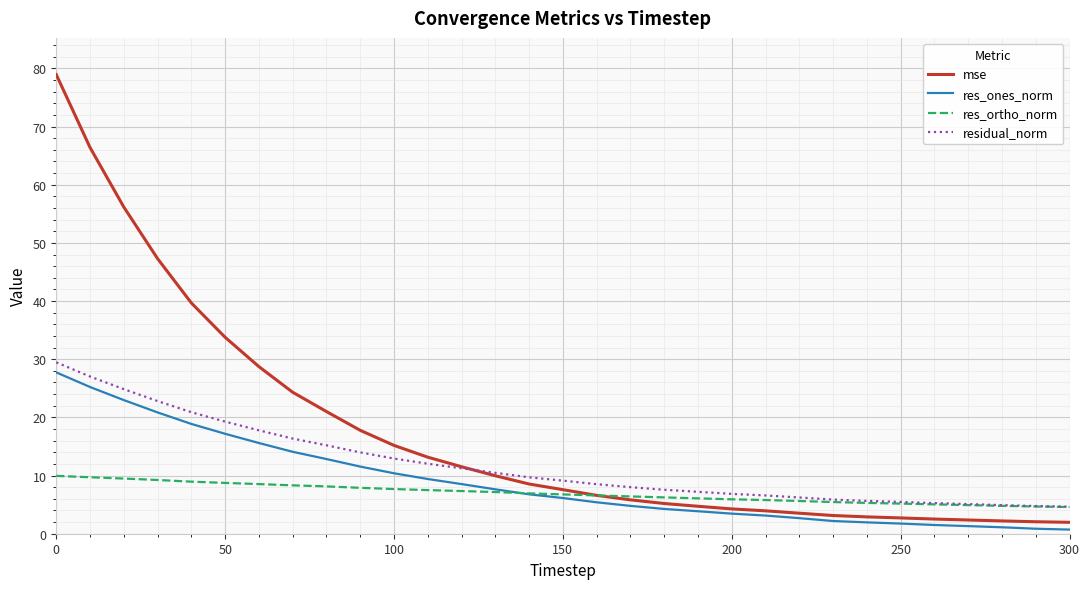

Which series has the largest total across all categories?

mse